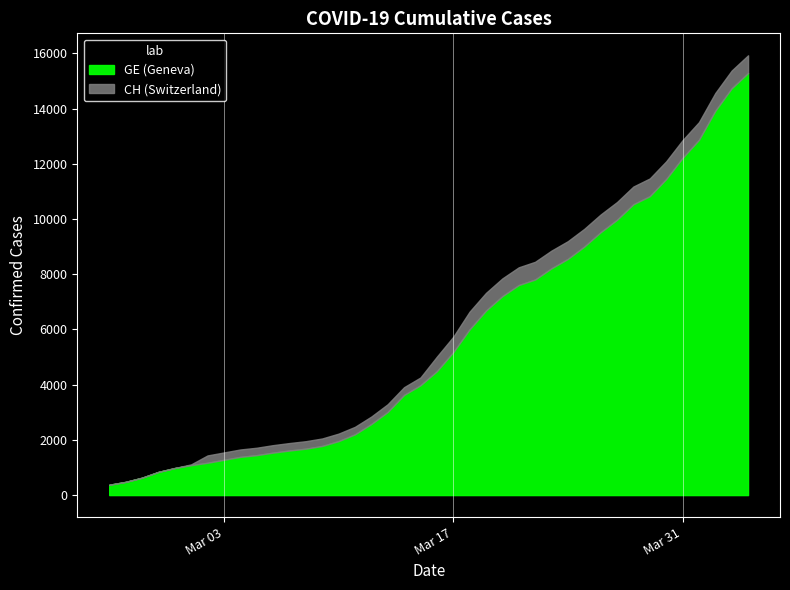

List the labels in order of GE value, smallest first.

2020-02-25, 2020-02-26, 2020-02-27, 2020-02-28, 2020-02-29, 2020-03-01, 2020-03-02, 2020-03-03, 2020-03-04, 2020-03-05, 2020-03-06, 2020-03-07, 2020-03-08, 2020-03-09, 2020-03-10, 2020-03-11, 2020-03-12, 2020-03-13, 2020-03-14, 2020-03-15, 2020-03-16, 2020-03-17, 2020-03-18, 2020-03-19, 2020-03-20, 2020-03-21, 2020-03-22, 2020-03-23, 2020-03-24, 2020-03-25, 2020-03-26, 2020-03-27, 2020-03-28, 2020-03-29, 2020-03-30, 2020-03-31, 2020-04-01, 2020-04-02, 2020-04-03, 2020-04-04